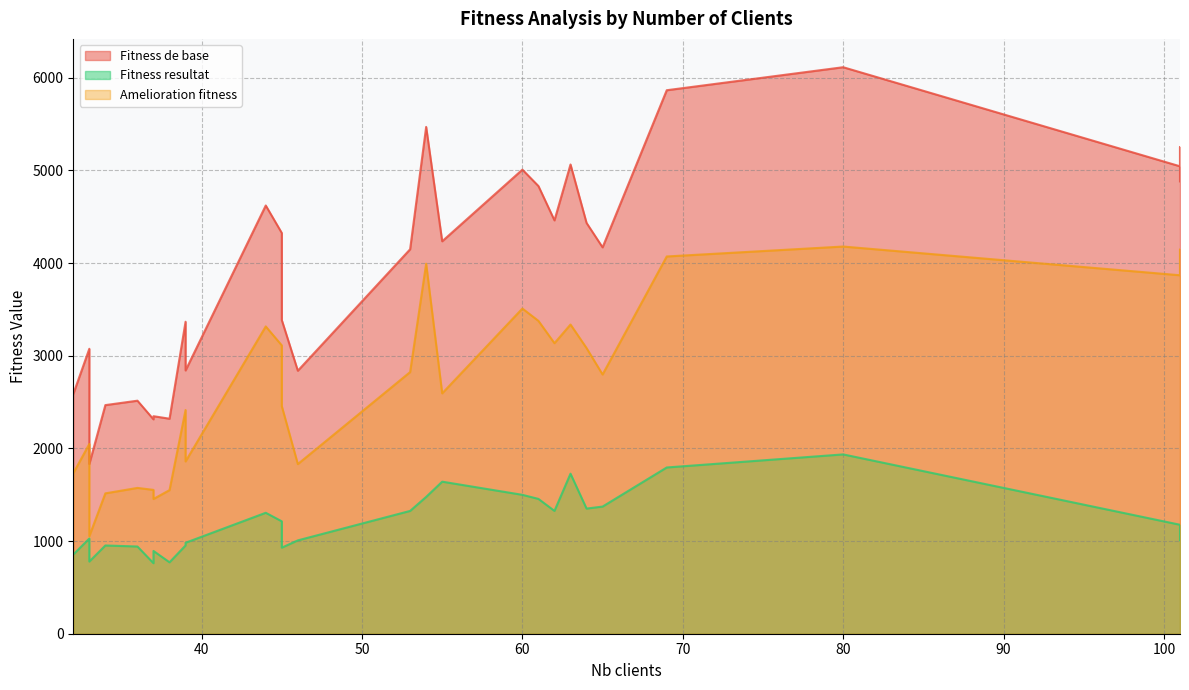

The Fitness resultat series shows 761.1 at 37. True or false?

True